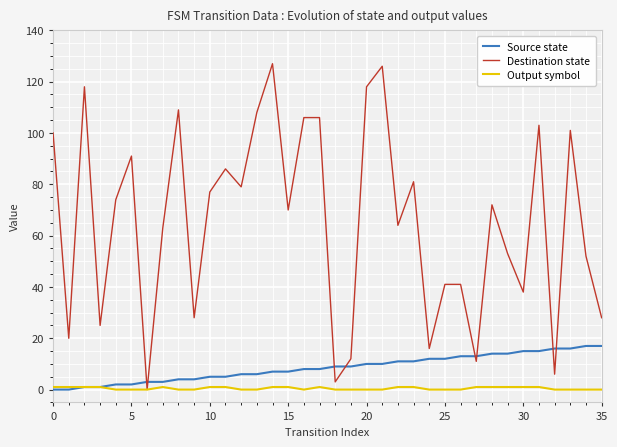

List the series in order of their peak value, highest first.

Destination state, Source state, Output symbol